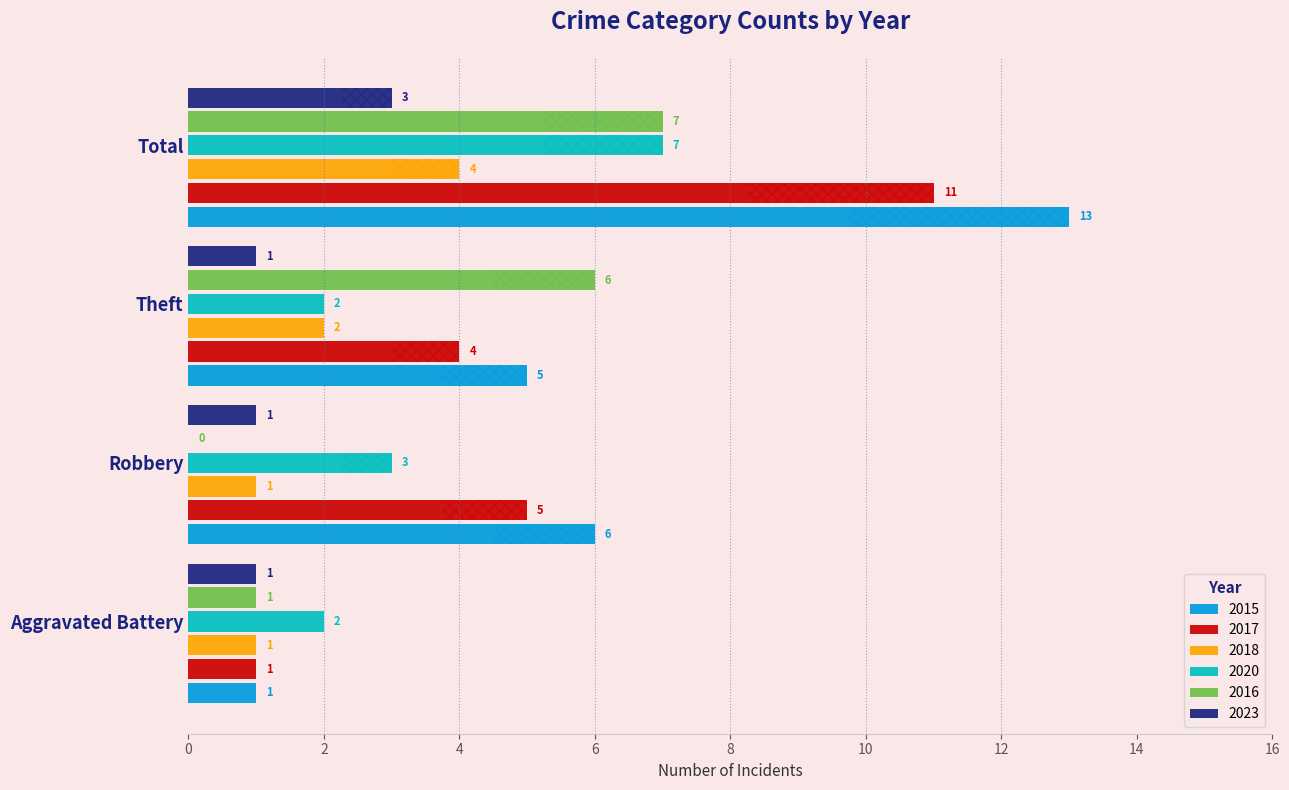

What is the maximum value shown in the chart?

13